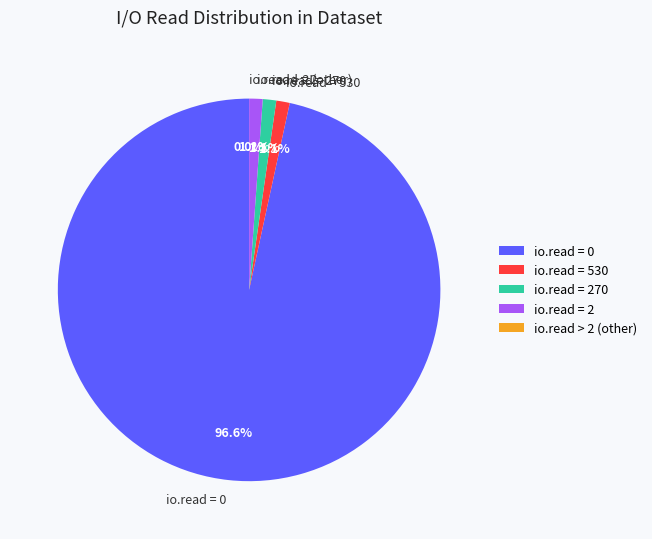

Does io.read == 530 account for over 50% of the chart?

No